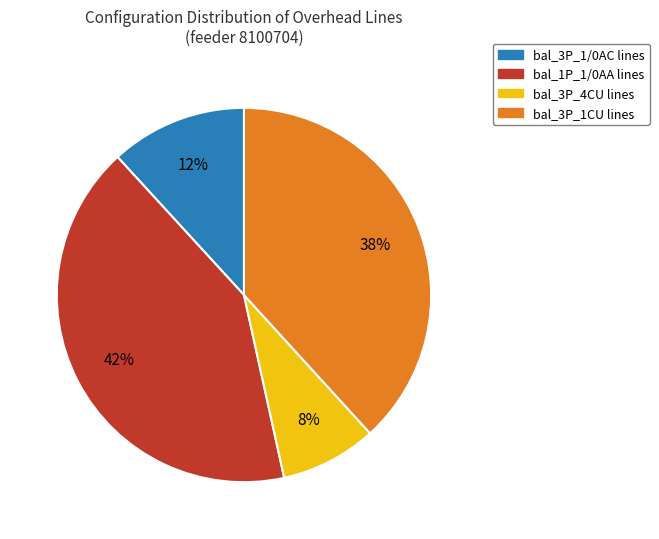

To the nearest percent, what is the average slice percentage?

25%